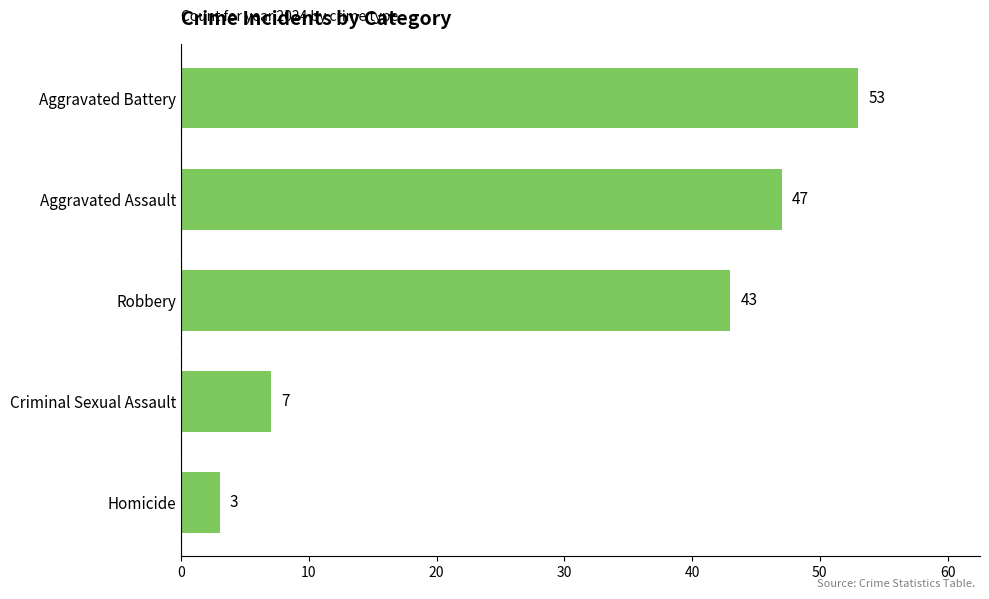

Reading top to bottom, transcribe all the data shown in this chart.

Aggravated Battery=53	Aggravated Assault=47	Robbery=43	Criminal Sexual Assault=7	Homicide=3